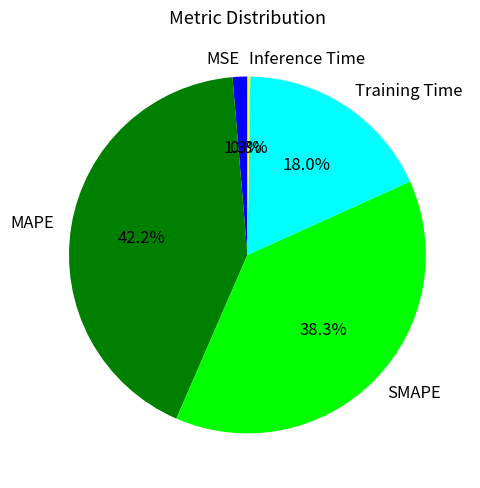

Which slice is the largest?

MAPE